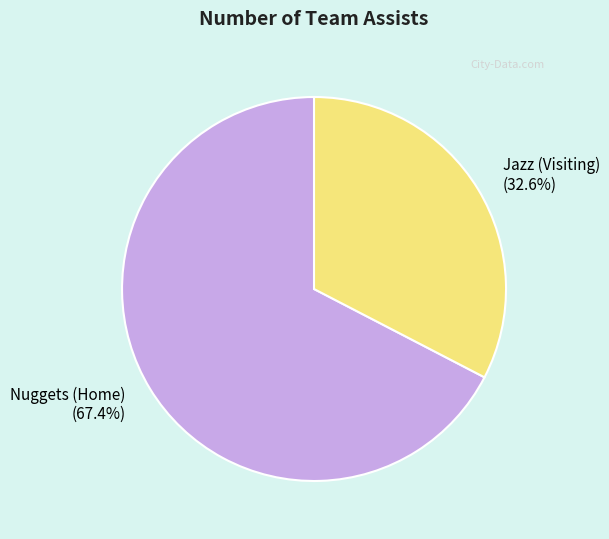

True or false: Nuggets (Home) accounts for 67% of the total.

True